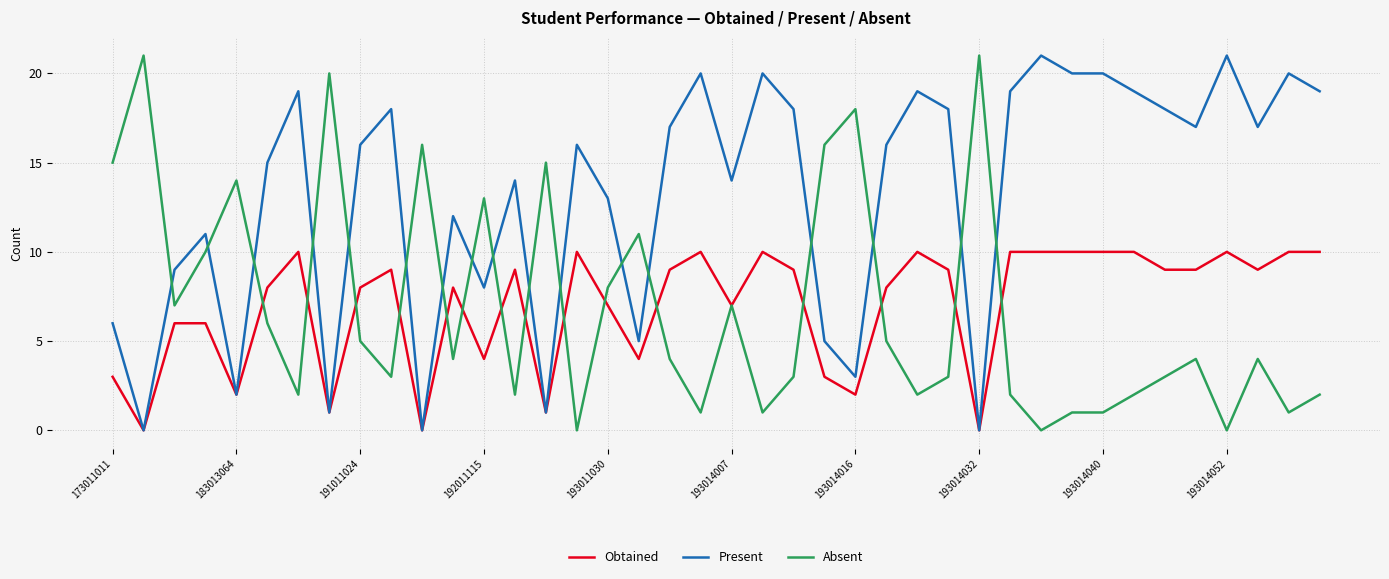

True or false: Present and Absent cross at least once.

True